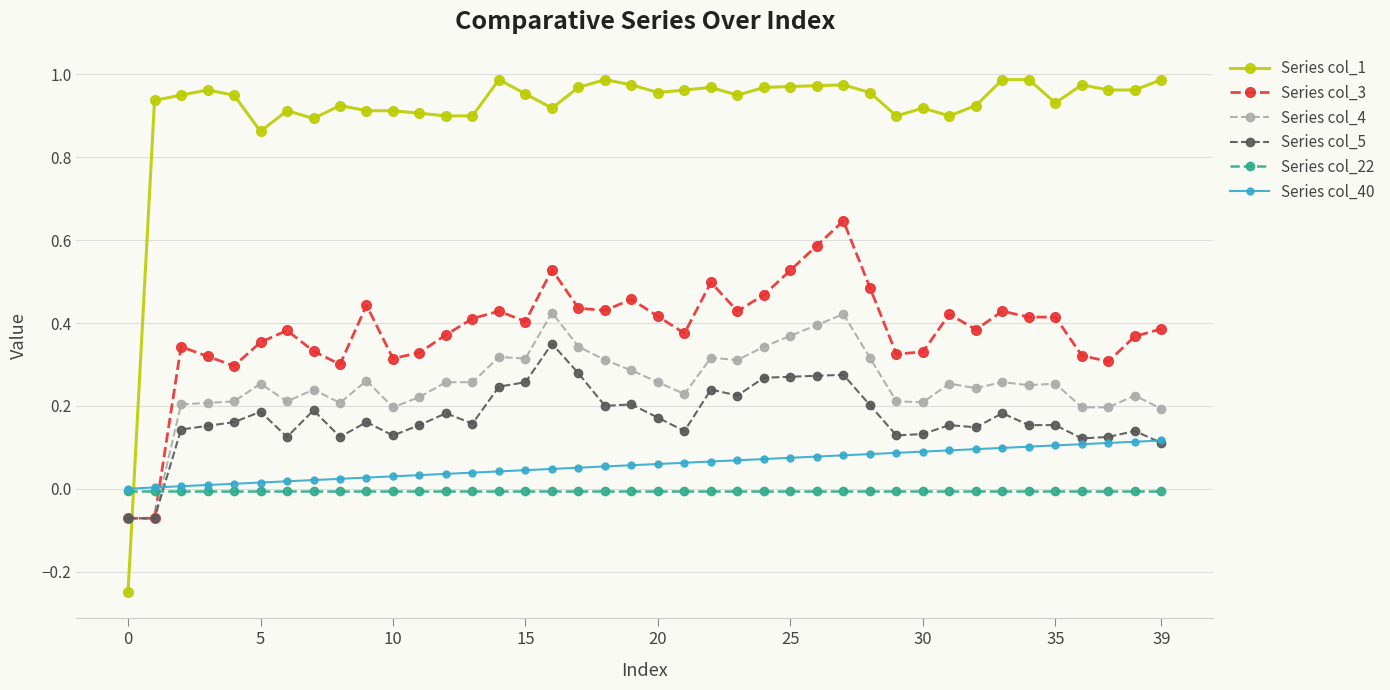

How many values in the Series col_3 series exceed 0?

38